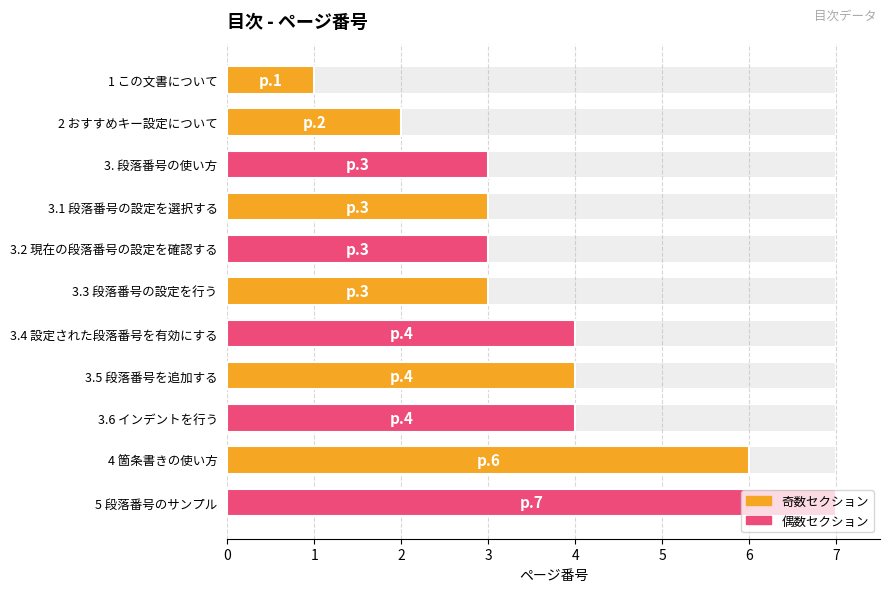

What is the average value of the ページ series?

4